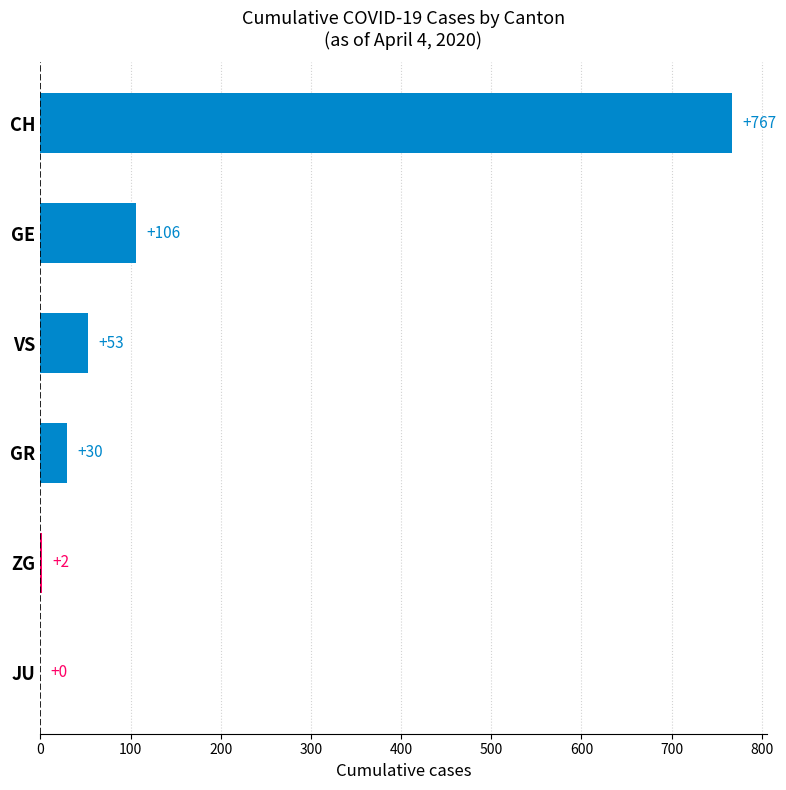

What is the change in value from CH to JU?

-767